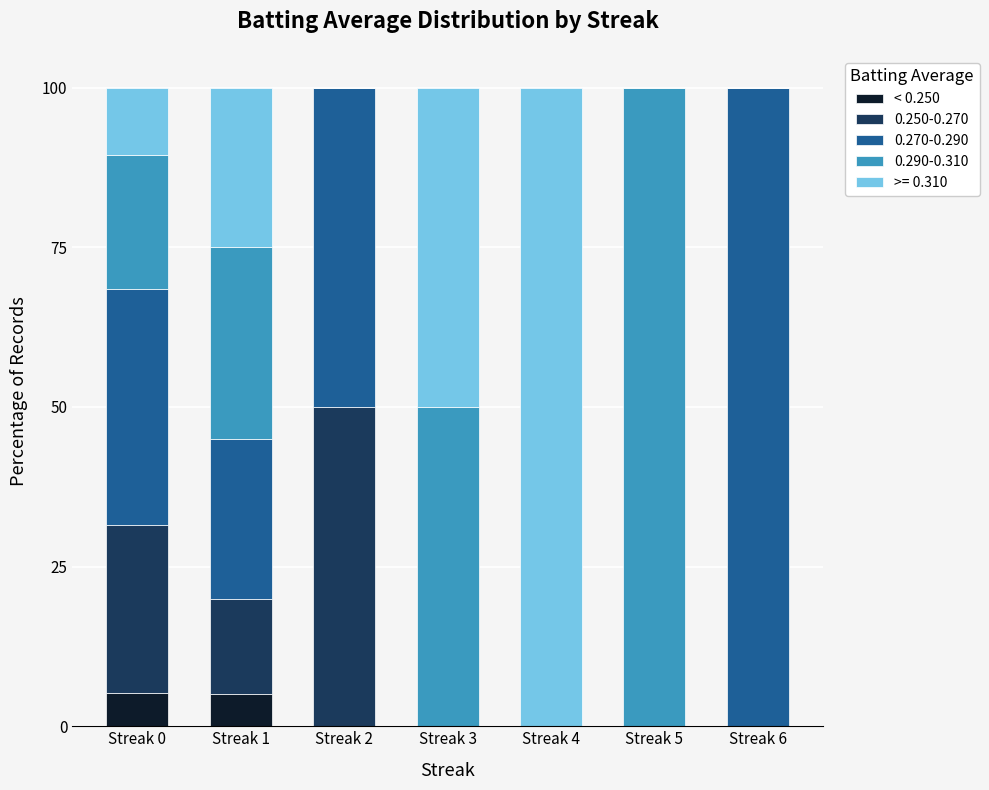

What is the maximum value for < 0.250?

5.3